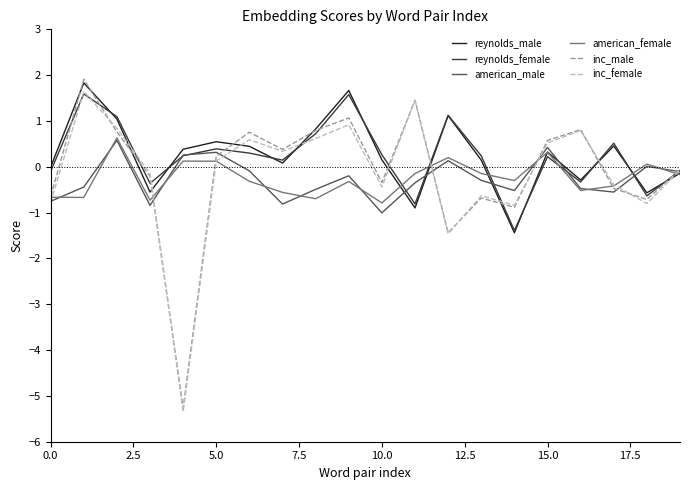

What is the highest value of the reynolds_female series?

1.6